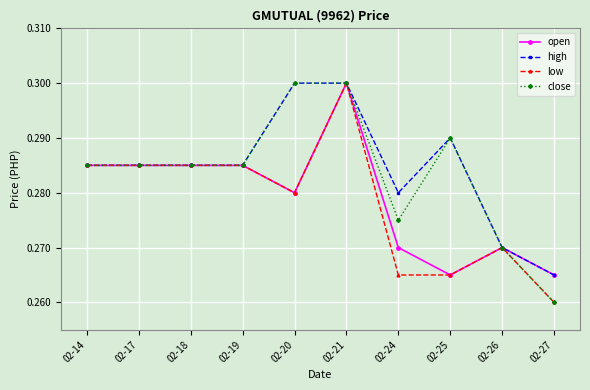

How many open values are between 0 and 1?

10